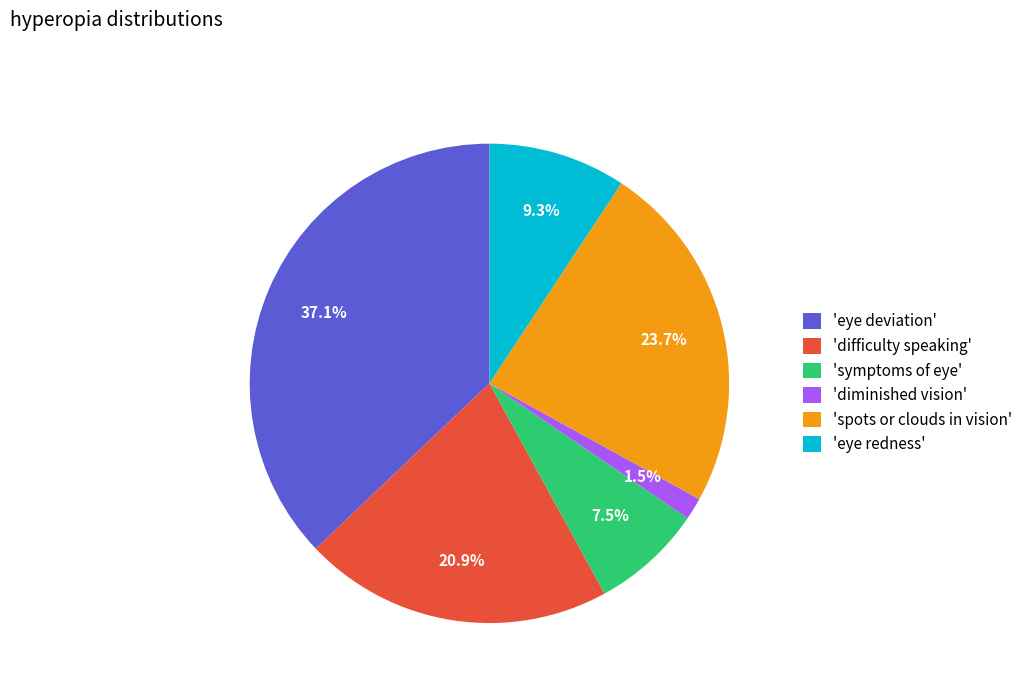

To the nearest percent, what is the difference between the largest and smallest slice percentages?

36%